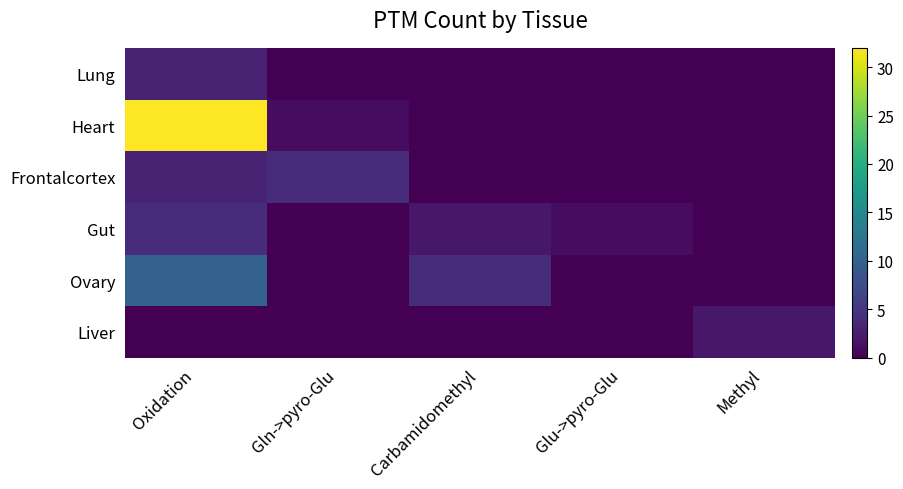

At how many categories does at least one series exceed 31?

1